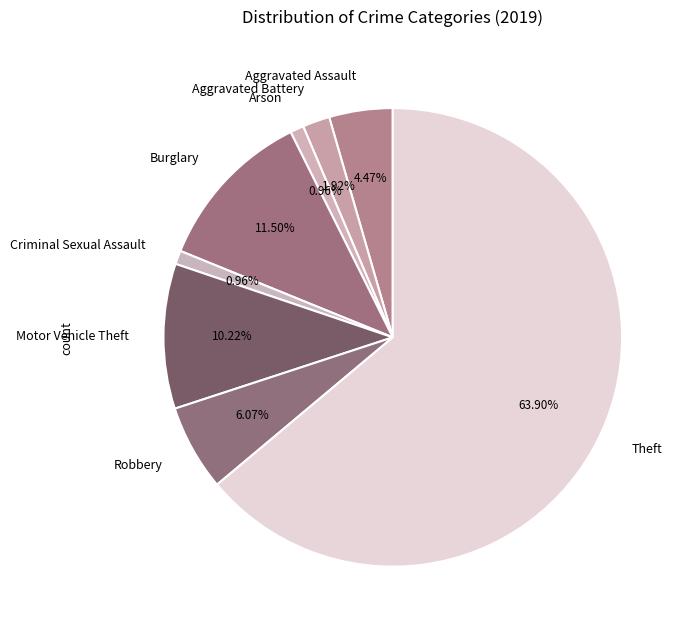

Is there any slice that represents more than half of the pie?

Yes